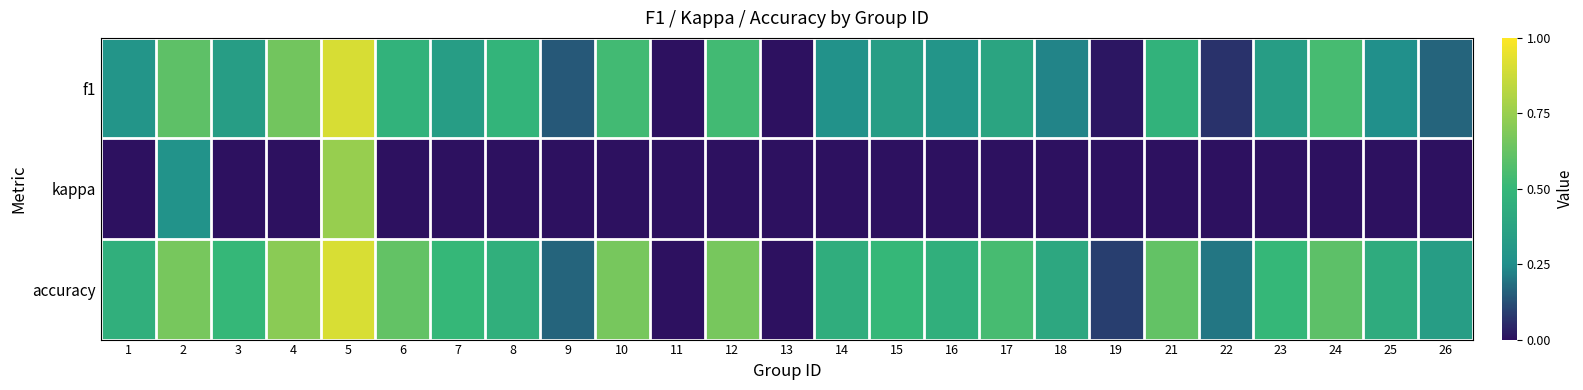

Rank the series by their maximum value, from lowest to highest.

kappa, f1, accuracy